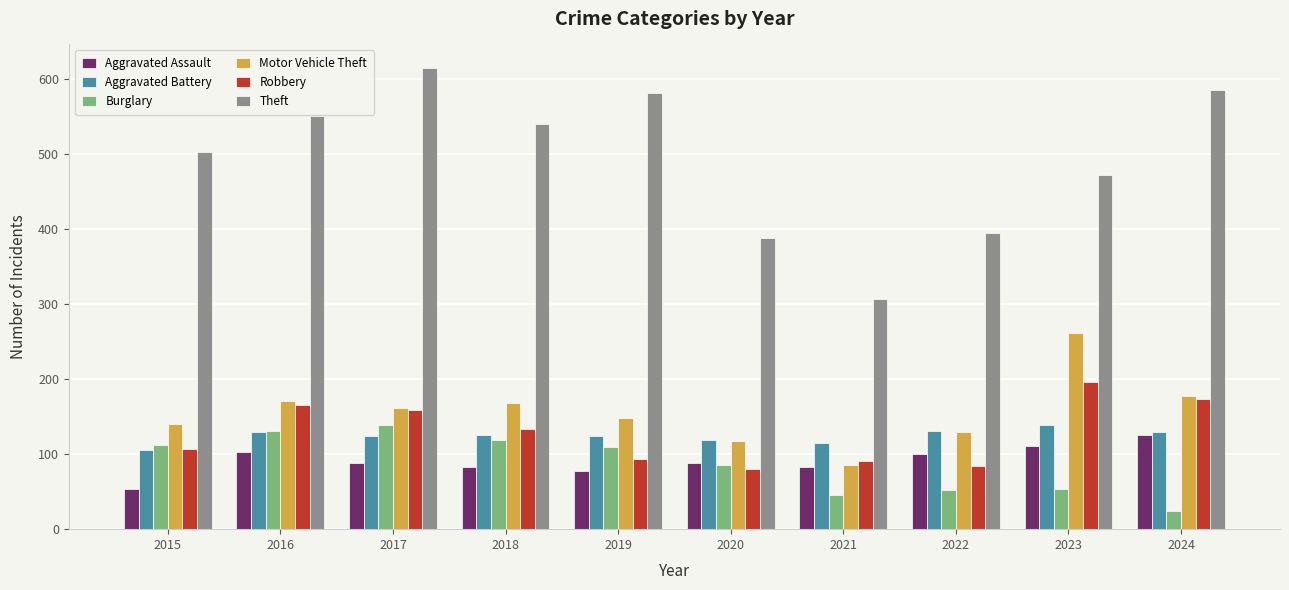

At how many categories does at least one series exceed 313?

9